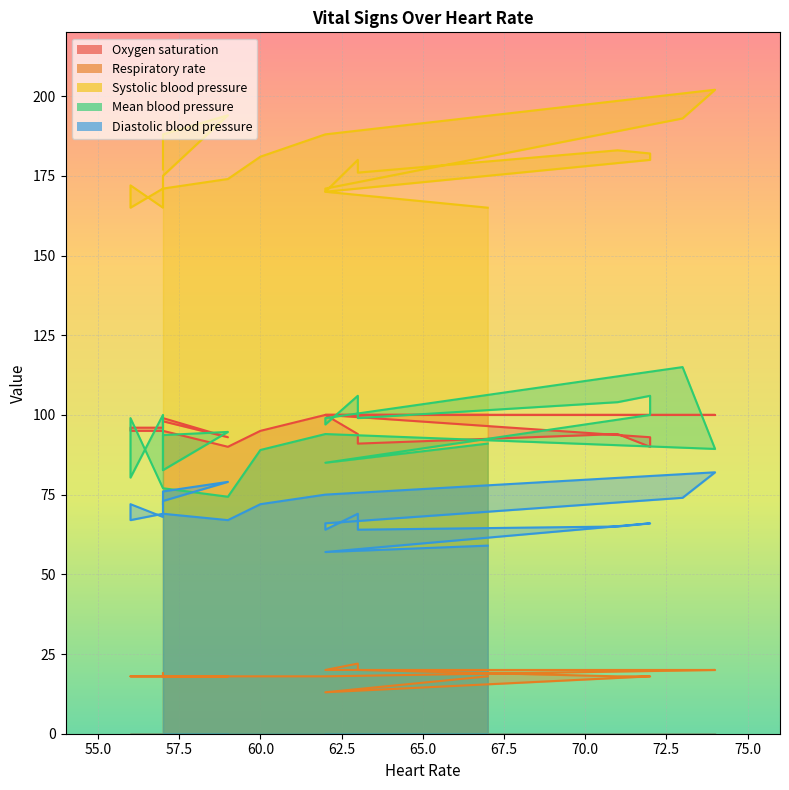

The value of Oxygen saturation at 62 is 100.0. True or false?

True